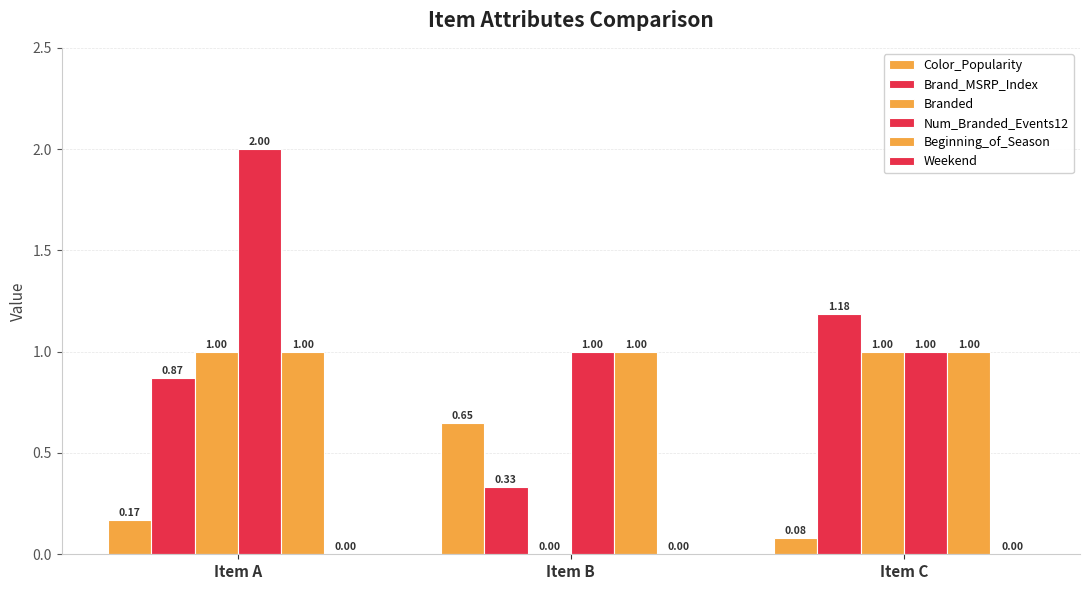

What is the greatest value displayed?

2.0